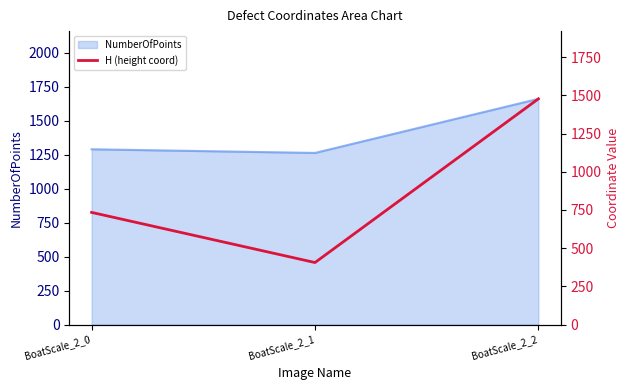

The chart shows a value of 653 at BoatScale_2_2. True or false?

False